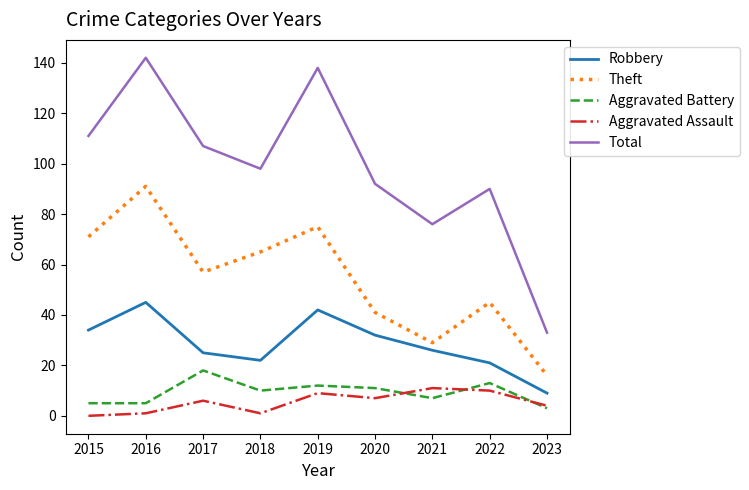

True or false: Robbery and Aggravated Assault intersect in this chart.

False